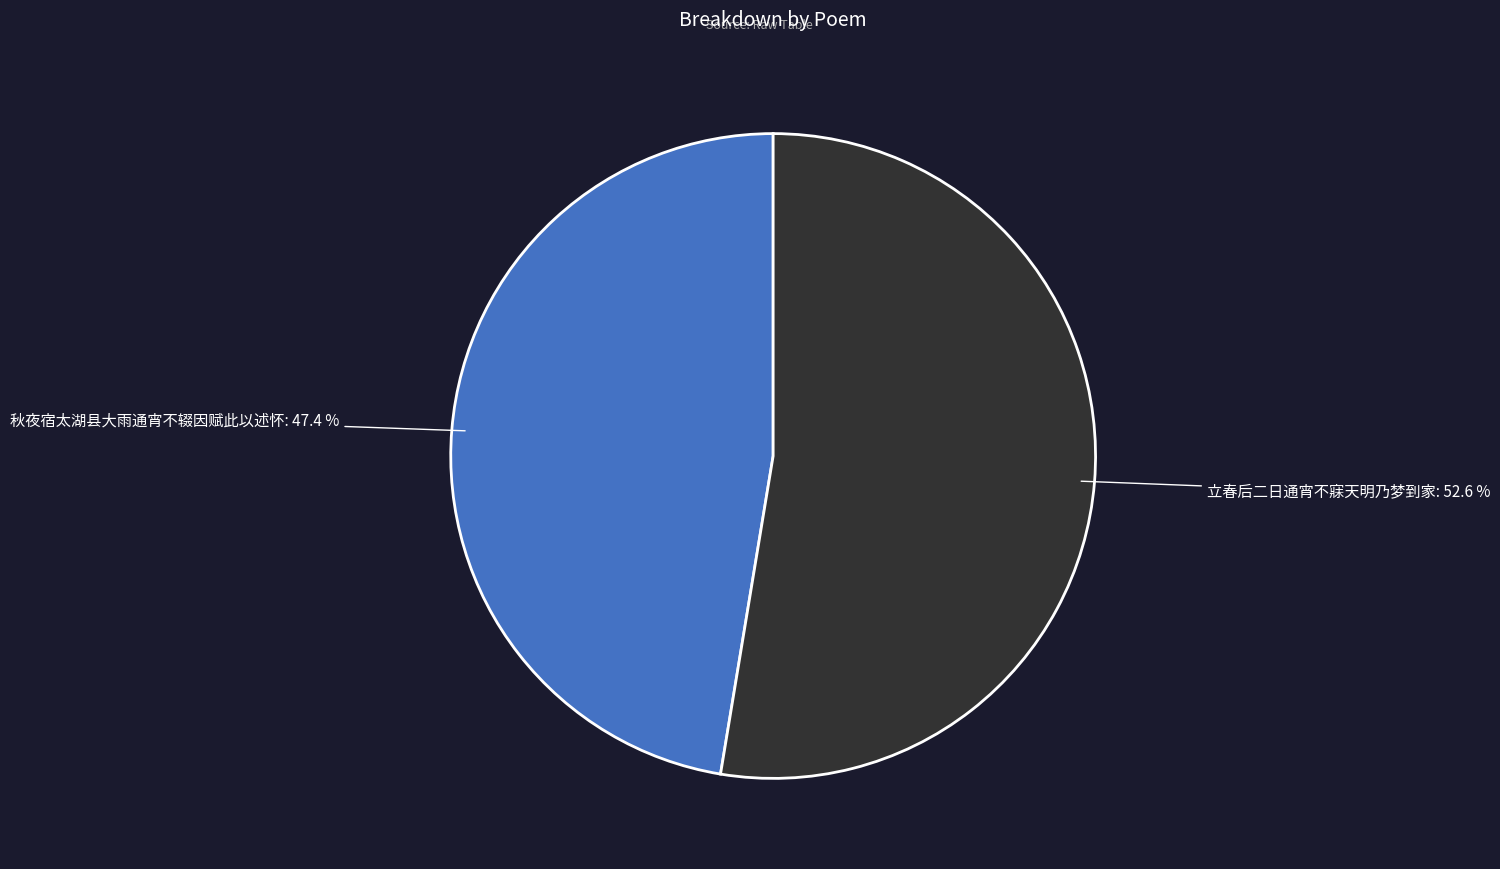

Which slice is the smallest?

秋夜宿太湖县大雨通宵不辍因赋此以述怀